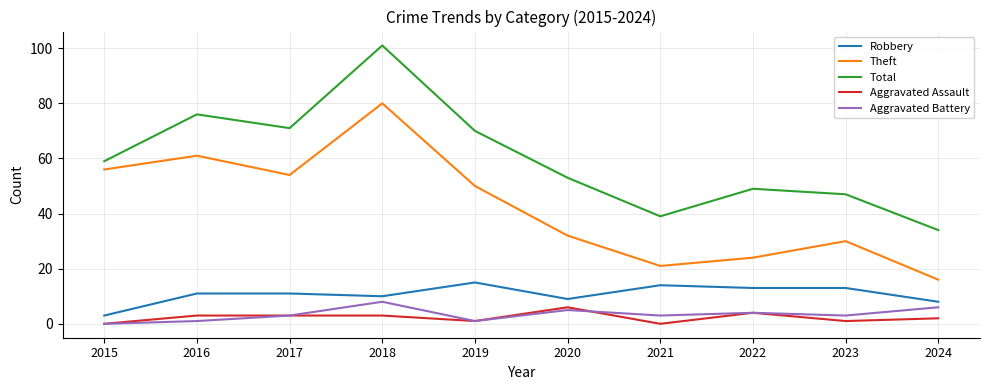

Between 2015 and 2018, which series saw the biggest shift?

Total